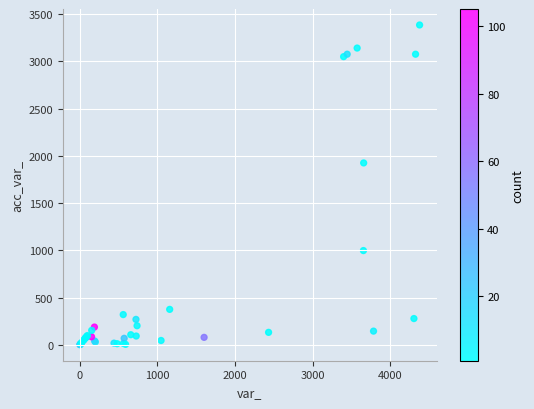

What Y value in the scatter plot is closest to 1693?

1925